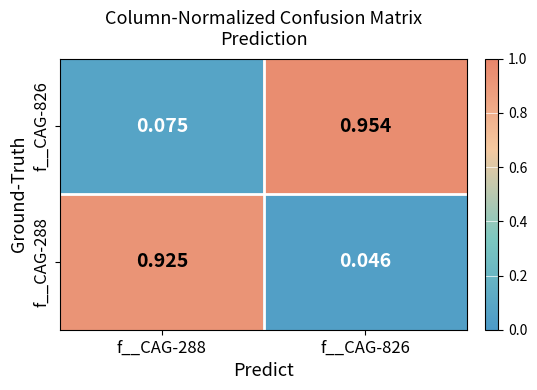

Rank the series by their maximum value, from highest to lowest.

f__CAG-826, f__CAG-288